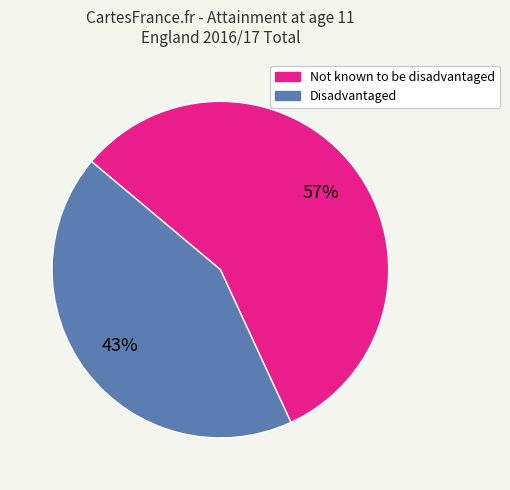

To the nearest percent, what portion does Not known to be disadvantaged represent?

57%